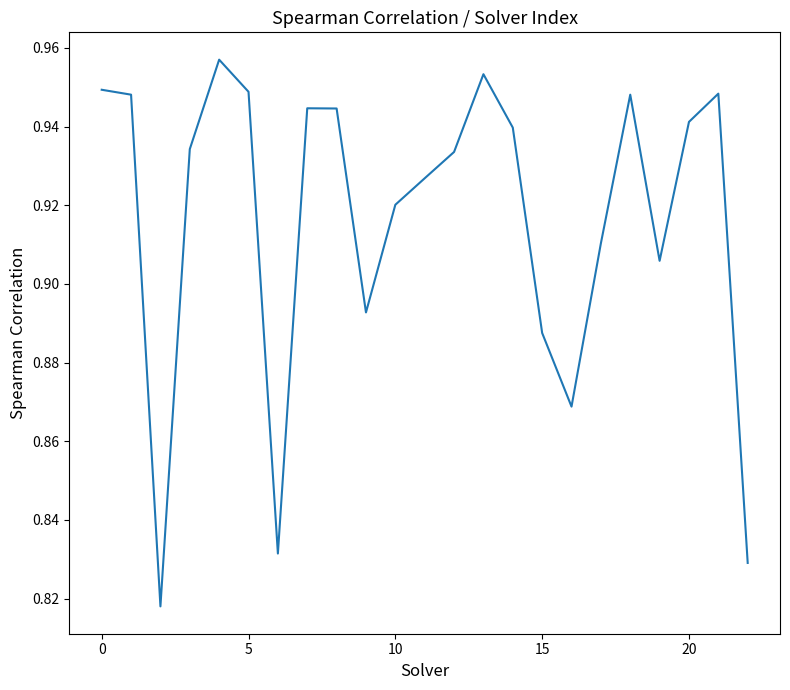

What is the average value?

0.9